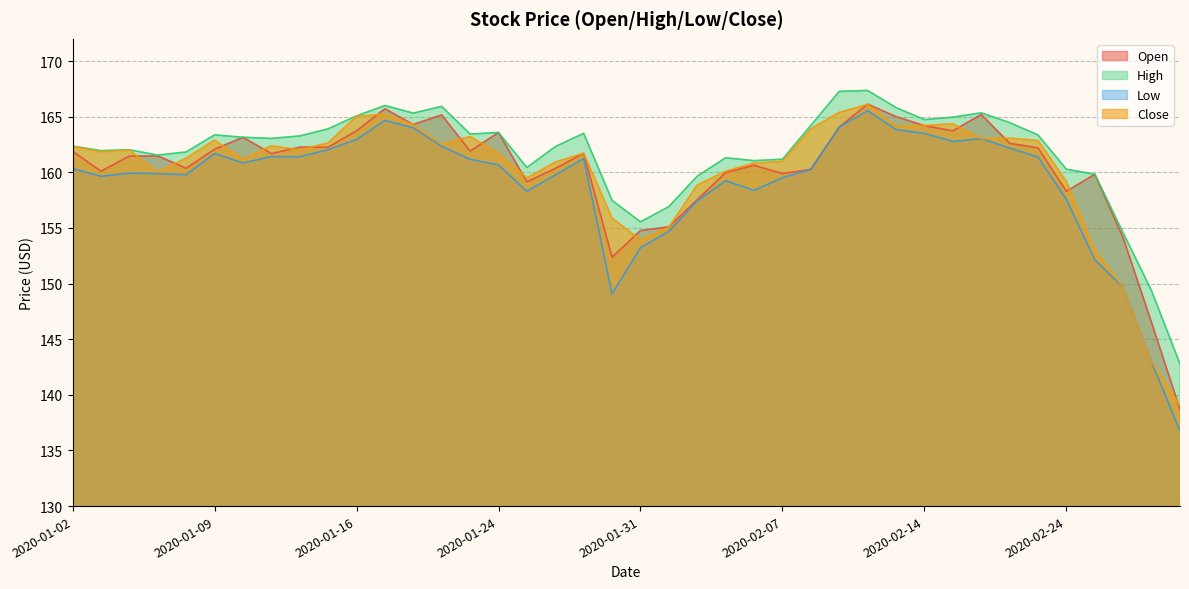

How many interior local peaks does the Open series have?

10